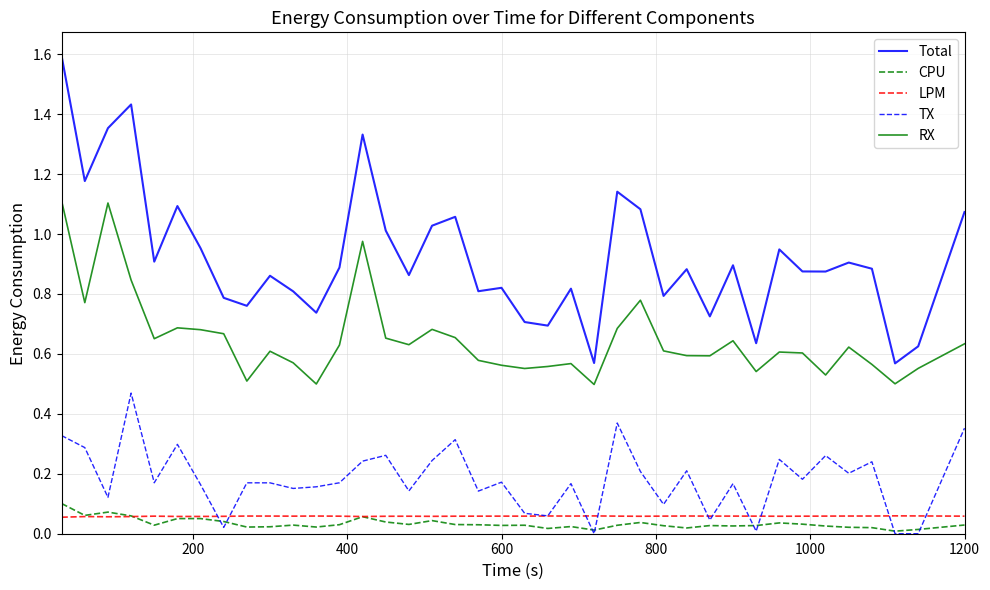

True or false: Total and CPU cross at least once.

False